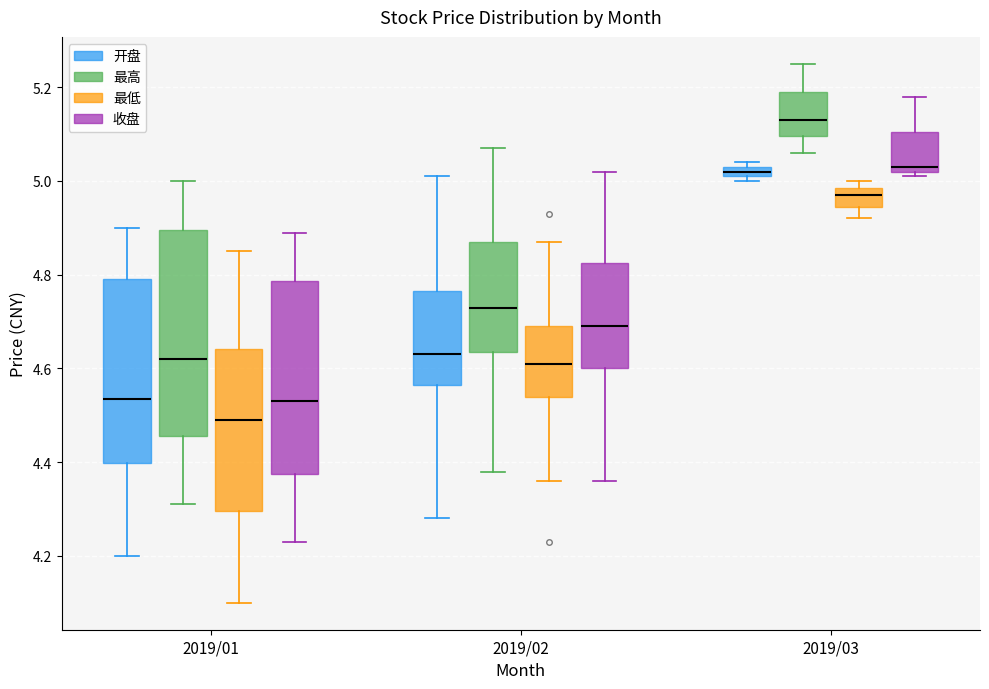

Where is the lower edge of the box for 2019/03 (最低) on the y-axis? The values are not printed on the chart, so give them approximately, as read against the axis.

4.94